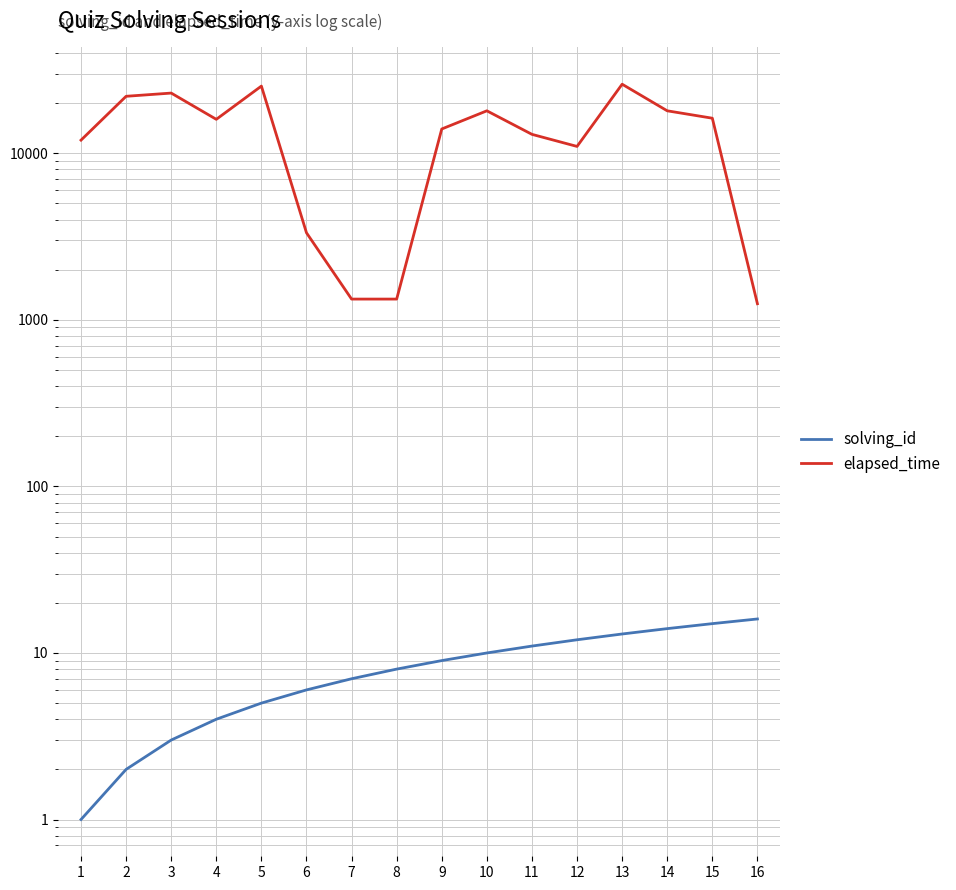

Reading right to left, list all the values displayed in this chart.

solving_id: 16	15	14	13	12	11	10	9	8	7	6	5	4	3	2	1
elapsed_time: 1250	16250	18000	26000	11000	13000	18000	14000	1333	1333	3333	25333	16000	23000	22000	12000